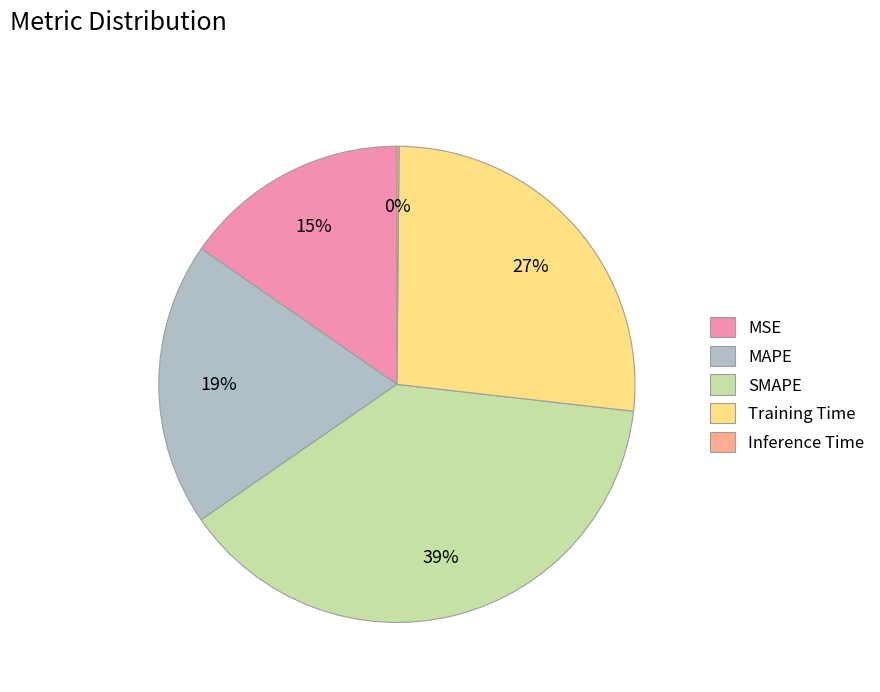

Which has a higher value, Training Time or SMAPE?

SMAPE